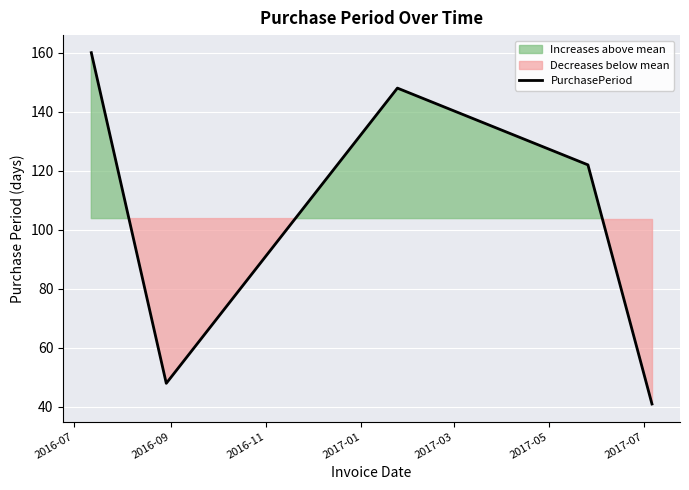

What is the greatest value displayed?

160